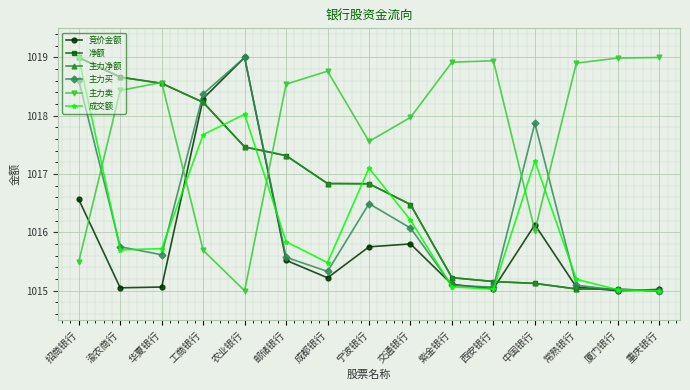

Is this an area chart (filled region under the line)?

No